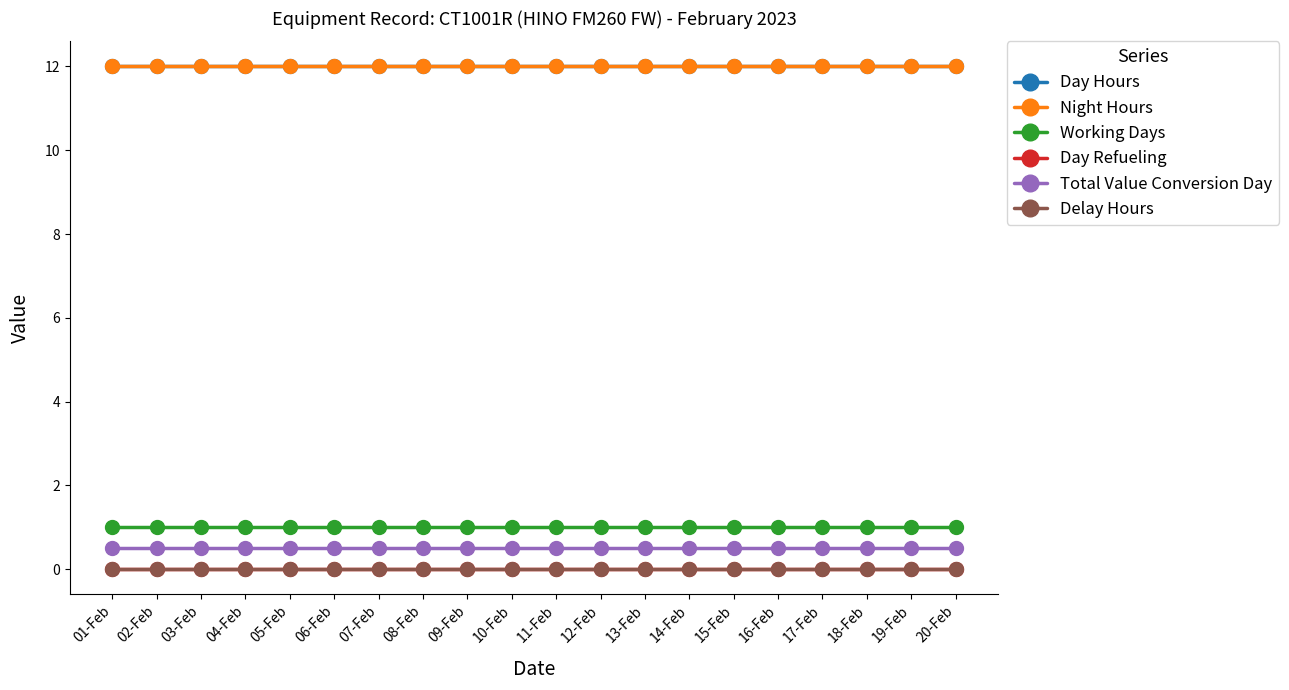

What is the label of the 7th point from the left?

07-Feb